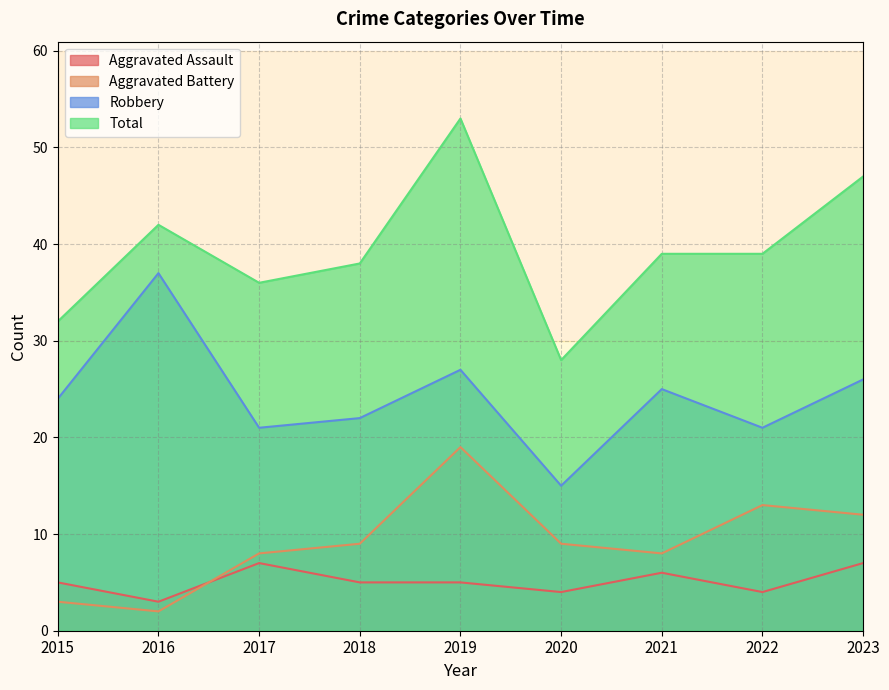

Between 2023 and 2019, which is larger?

2023